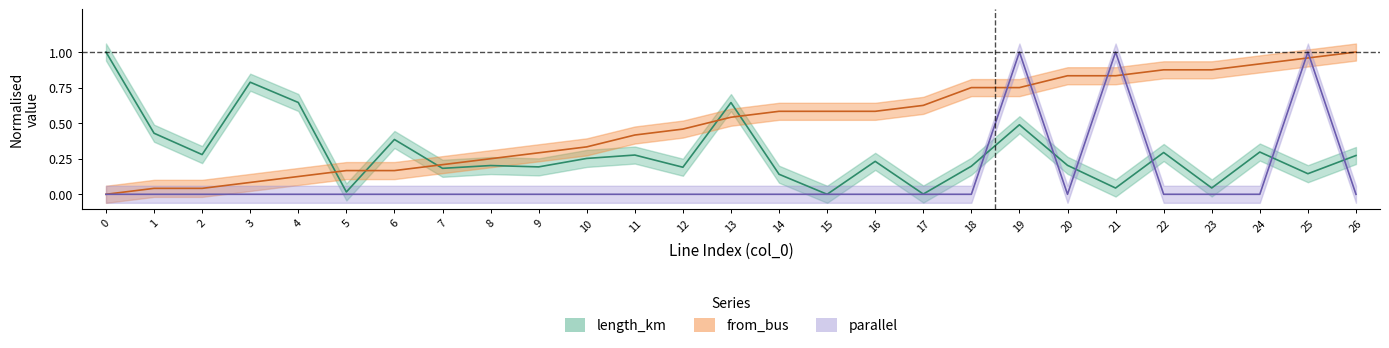

Rank the series by their maximum value, from lowest to highest.

length_km, from_bus, parallel